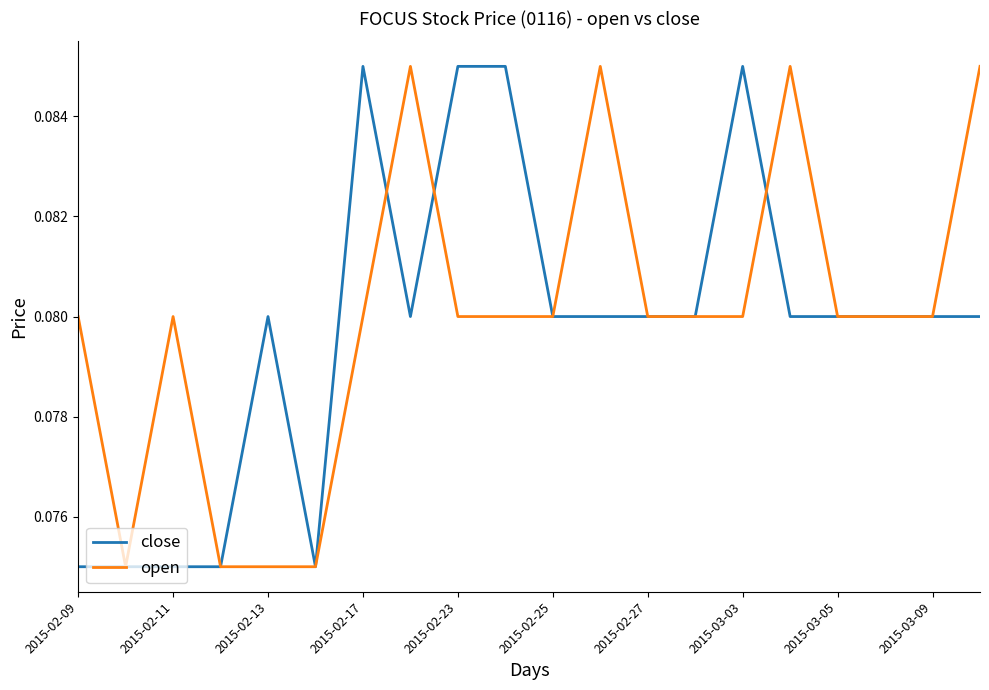

True or false: close has a value of 0.0 at 2015-02-09.

False